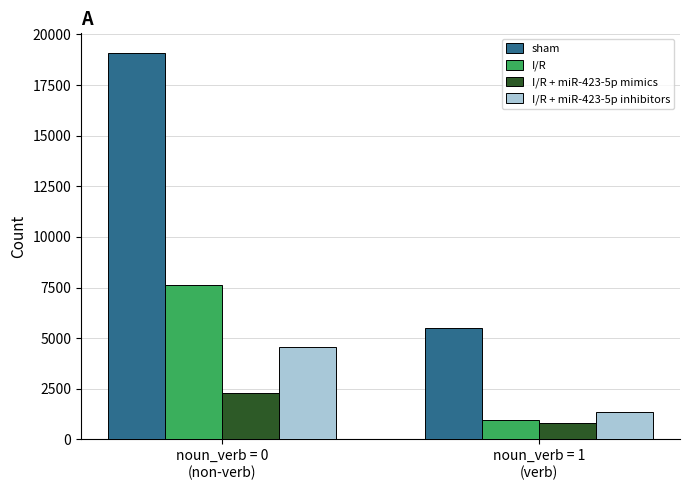

Is the value of I/R at noun_verb = 0
(non-verb) greater than the value of sham at noun_verb = 1
(verb)?

Yes